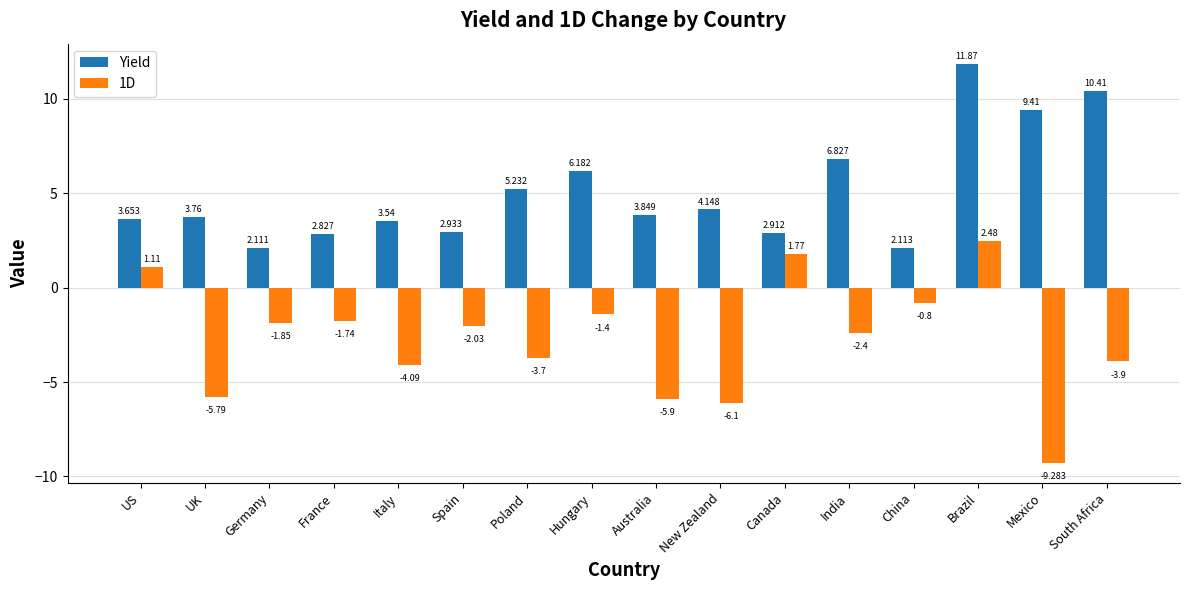

Which category has the lowest value across all series?

Mexico